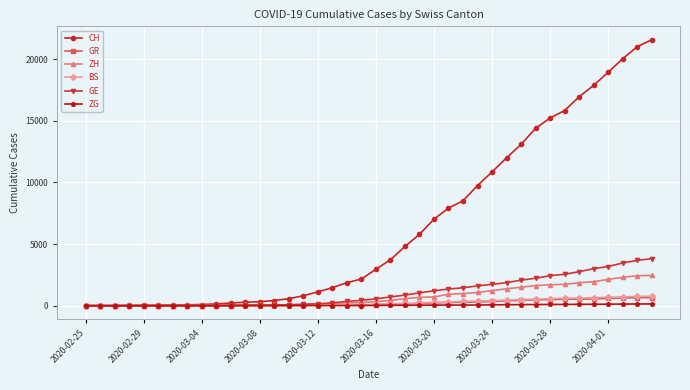

At how many categories does at least one series exceed 6113?

16